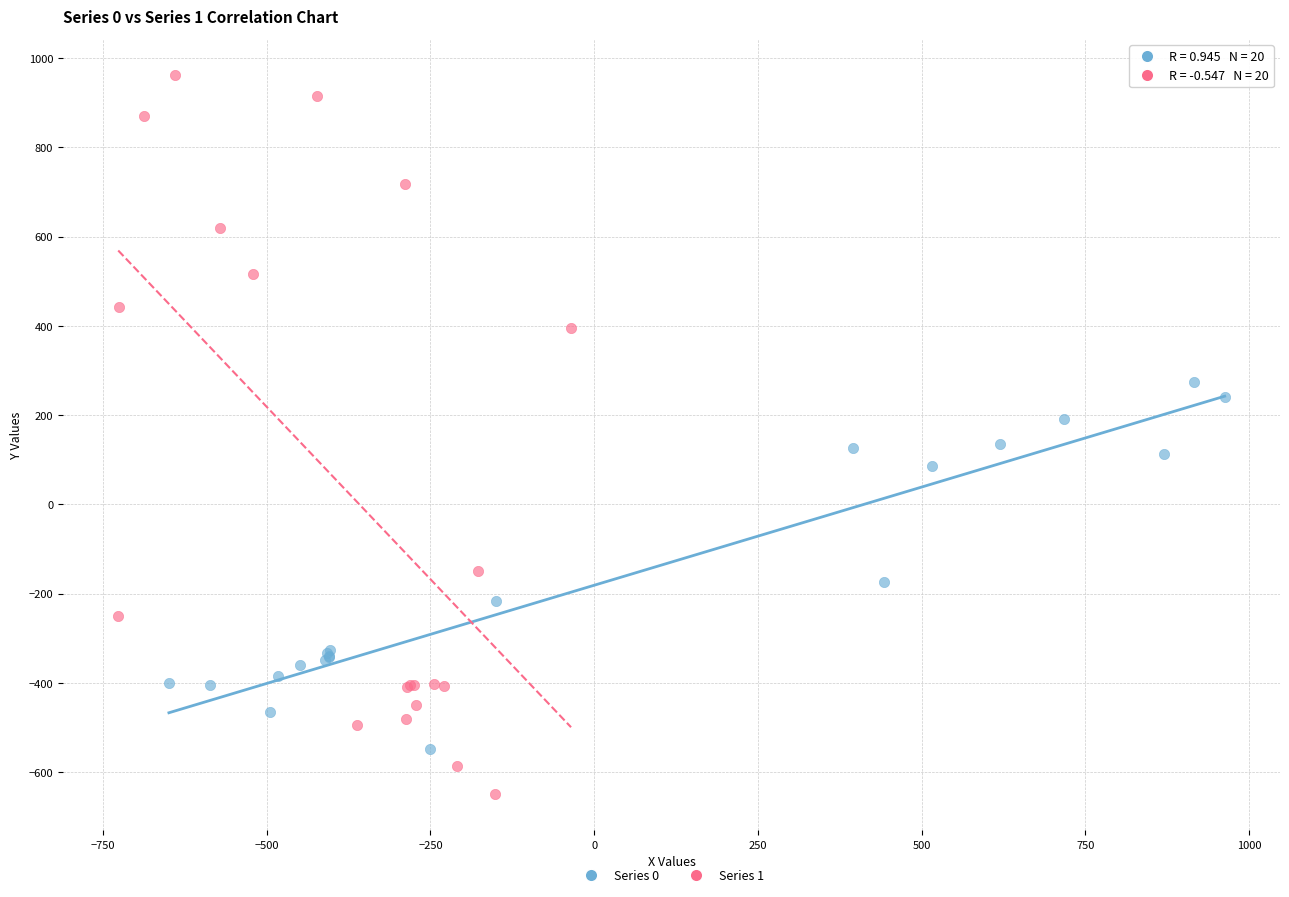

Which series has the largest Y range (max minus min)?

Series 1